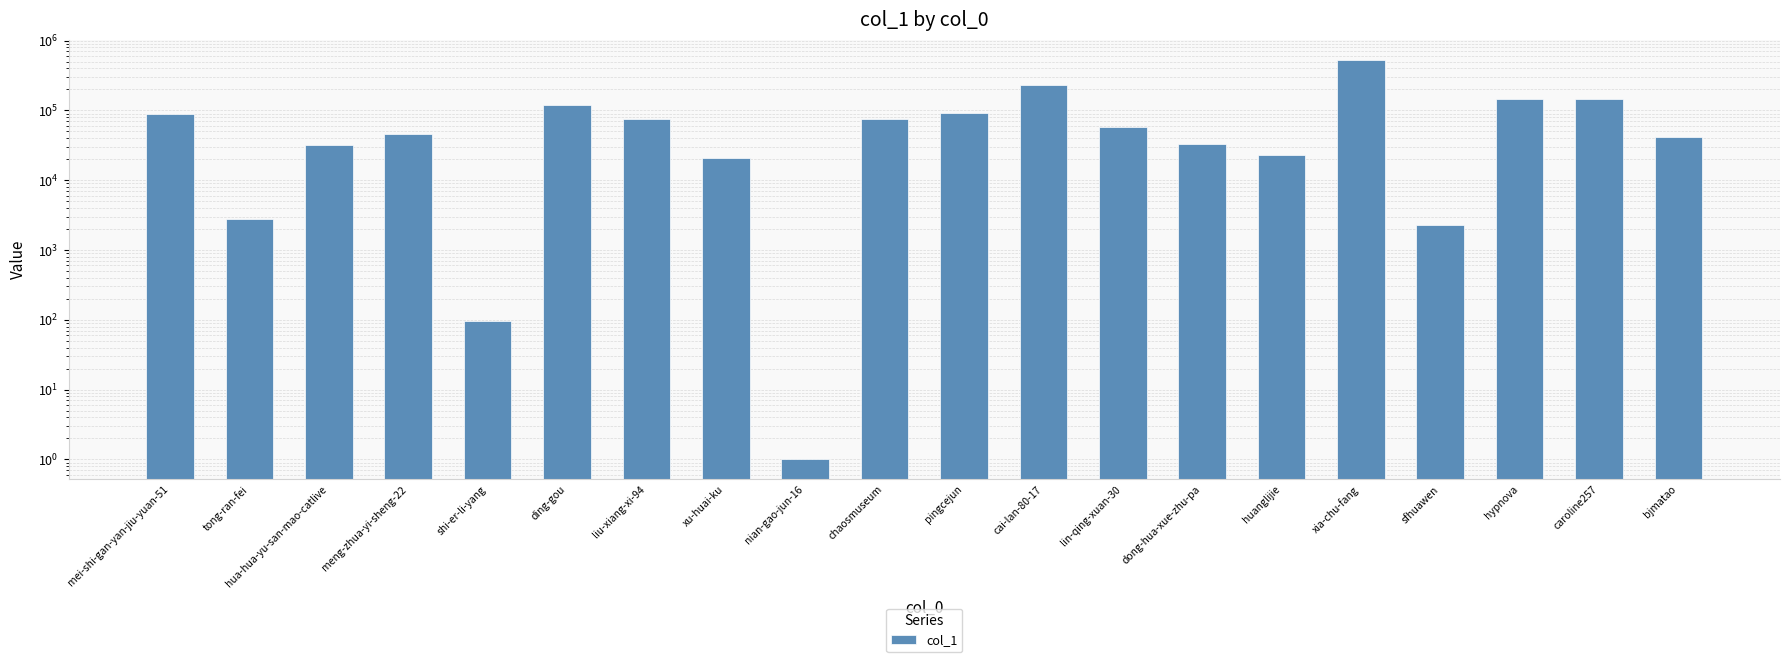

Count the number of data series in this chart.

1